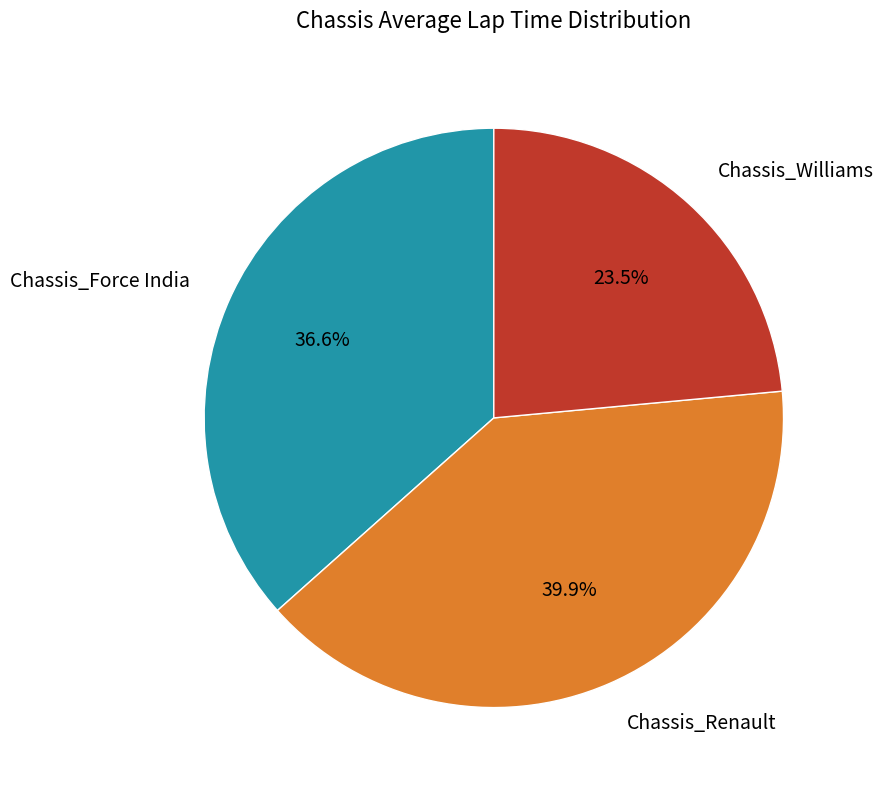

To the nearest percent, what percentage of the pie is Chassis_Force India?

37%